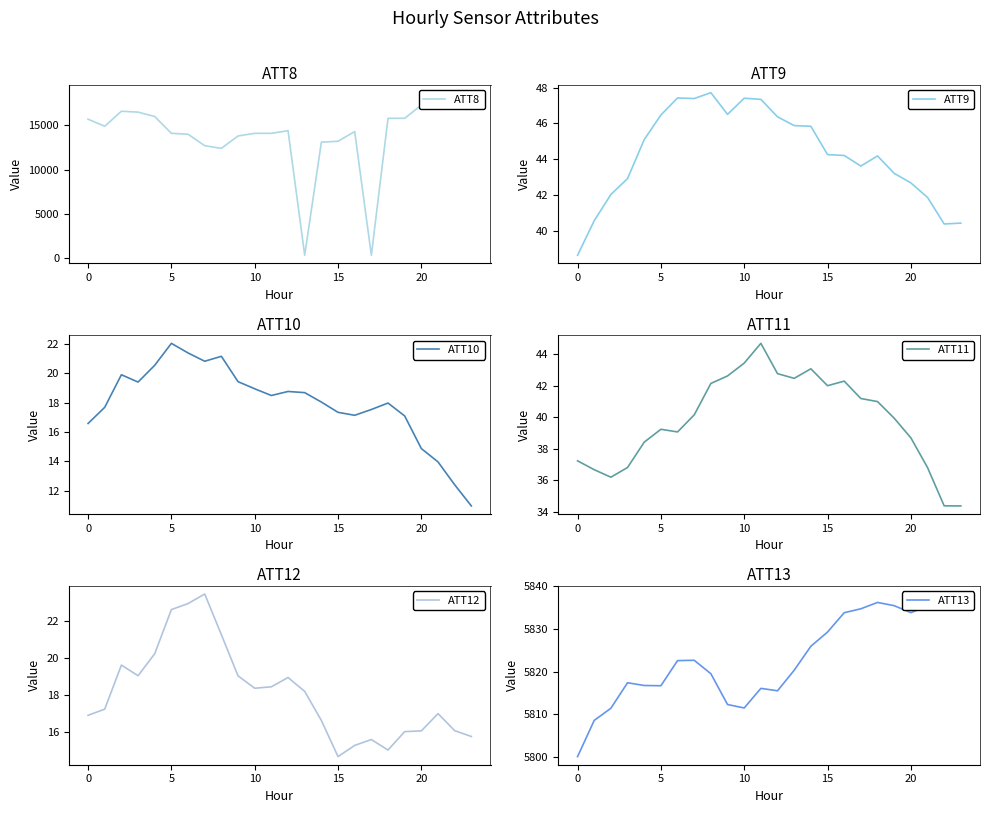

Reading left to right, what are all the values shown in this chart?

ATT8: 15700.0	14900.0	16600.0	16500.0	16000.0	14100.0	14000.0	12700.0	12400.0	13800.0	14100.0	14100.0	14400.0	300.0	13100.0	13200.0	14300.0	300.0	15800.0	15800.0	17300.0	18400.0	18700.0	16800.0
ATT9: 38.6	40.6	42.0	42.9	45.1	46.5	47.4	47.4	47.7	46.5	47.4	47.3	46.4	45.9	45.8	44.3	44.2	43.6	44.2	43.2	42.7	41.9	40.4	40.4
ATT10: 16.6	17.7	19.9	19.4	20.6	22.1	21.4	20.8	21.2	19.4	19.0	18.5	18.8	18.7	18.0	17.3	17.1	17.5	18.0	17.1	14.9	14.0	12.4	10.9
ATT11: 37.2	36.7	36.2	36.8	38.4	39.2	39.1	40.1	42.1	42.6	43.4	44.7	42.8	42.5	43.1	42.0	42.3	41.2	41.0	39.9	38.7	36.8	34.4	34.4
ATT12: 16.9	17.2	19.6	19.0	20.2	22.6	22.9	23.5	21.3	19.0	18.4	18.4	18.9	18.2	16.6	14.7	15.3	15.6	15.0	16.0	16.1	17.0	16.1	15.8
ATT13: 5800.0	5808.5	5811.4	5817.4	5816.7	5816.7	5822.6	5822.6	5819.5	5812.3	5811.4	5816.0	5815.5	5820.3	5825.9	5829.3	5833.8	5834.7	5836.2	5835.5	5833.8	5835.3	5838.2	5836.4